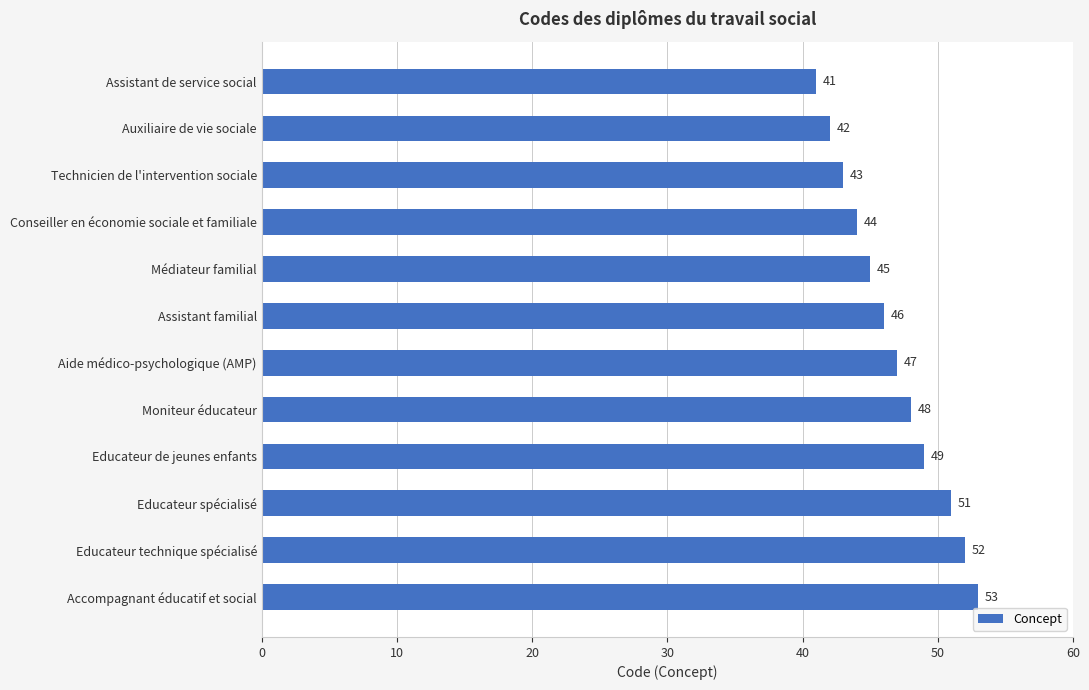

List the labels in order of value, largest first.

Accompagnant éducatif et social, Educateur technique spécialisé, Educateur spécialisé, Educateur de jeunes enfants, Moniteur éducateur, Aide médico-psychologique (AMP), Assistant familial, Médiateur familial, Conseiller en économie sociale et familiale, Technicien de l'intervention sociale, Auxiliaire de vie sociale, Assistant de service social